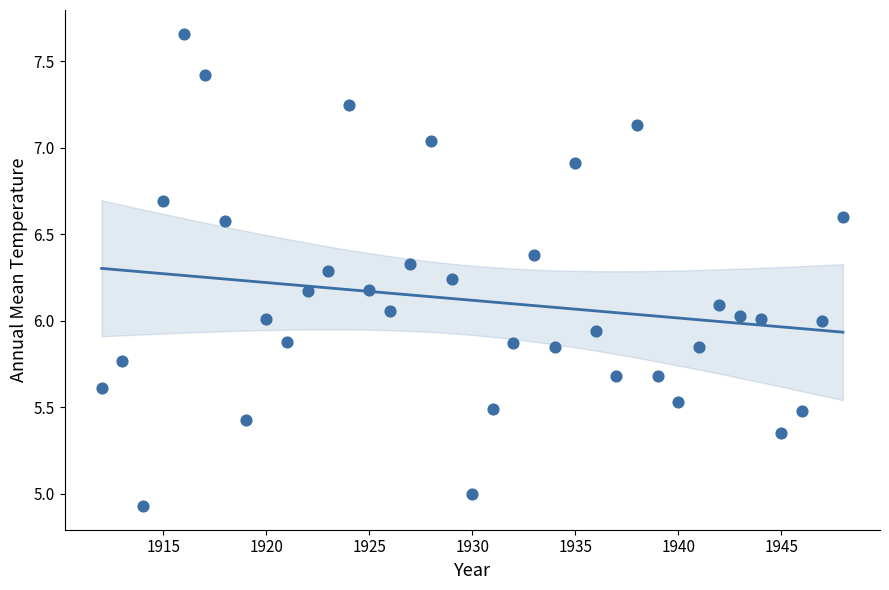

What is the range of Y values (max minus min)?

2.7